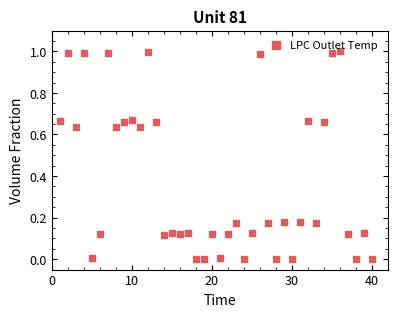

Does the chart have visible grid lines?

No